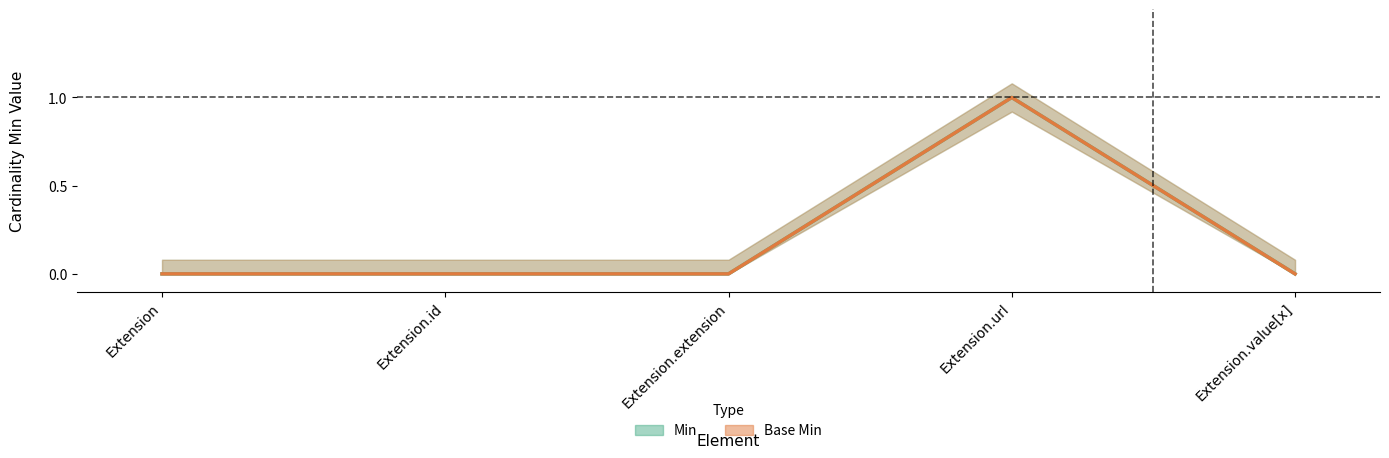

True or false: Base Min and Min intersect in this chart.

False